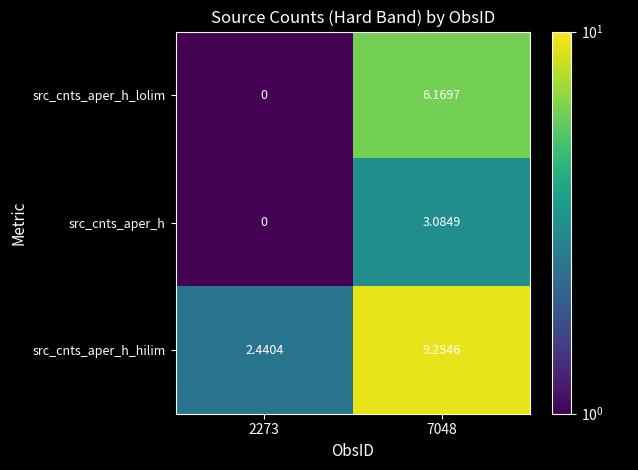

Which series has the largest total across all categories?

src_cnts_aper_h_hilim